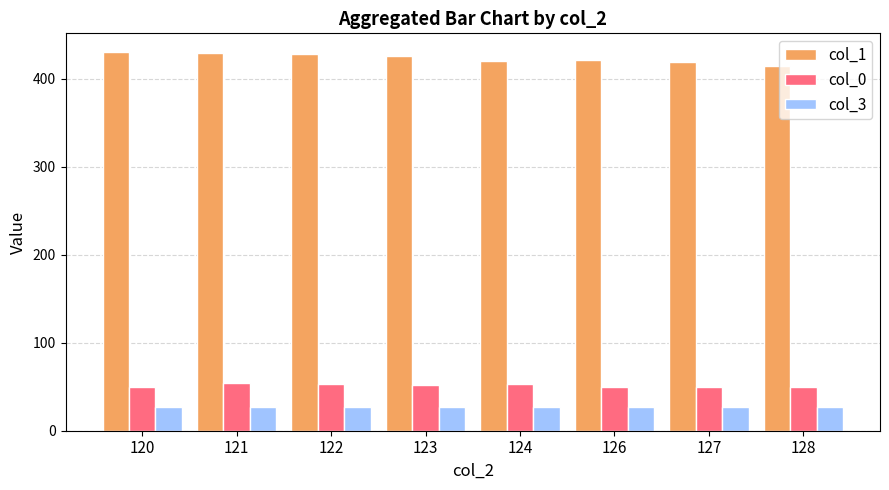

How many bars are there in total?

24